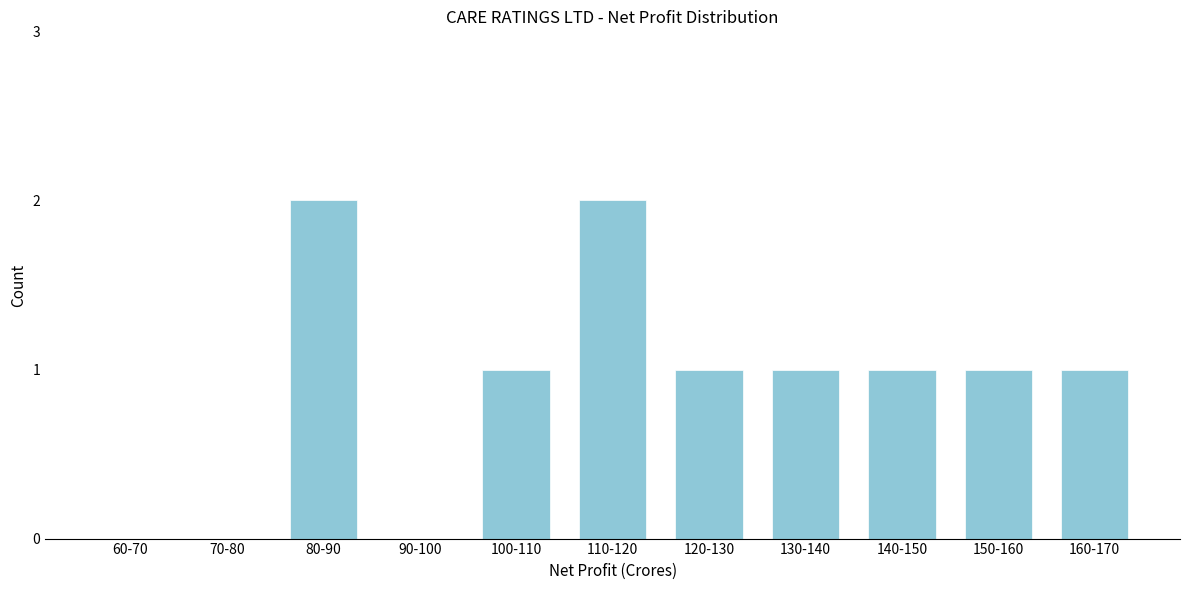

Reading right to left, list all the values displayed in this chart.

160-170=1	150-160=1	140-150=1	130-140=1	120-130=1	110-120=2	100-110=1	90-100=0	80-90=2	70-80=0	60-70=0